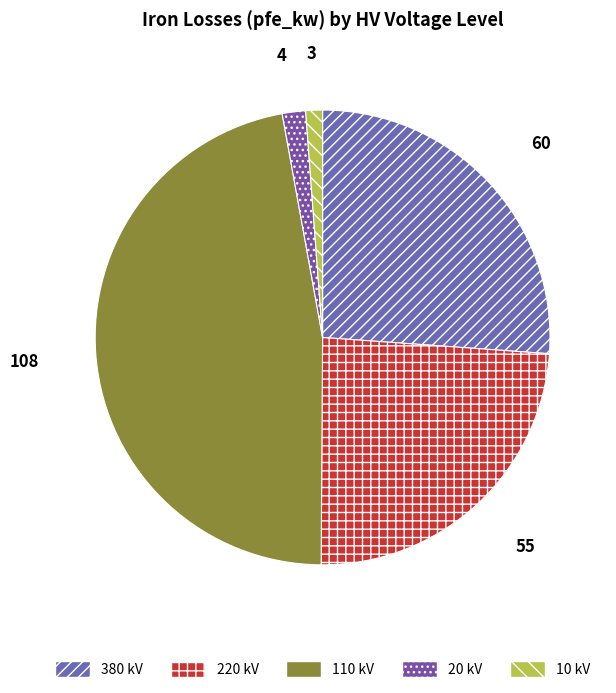

Count the number of slices in the pie.

5